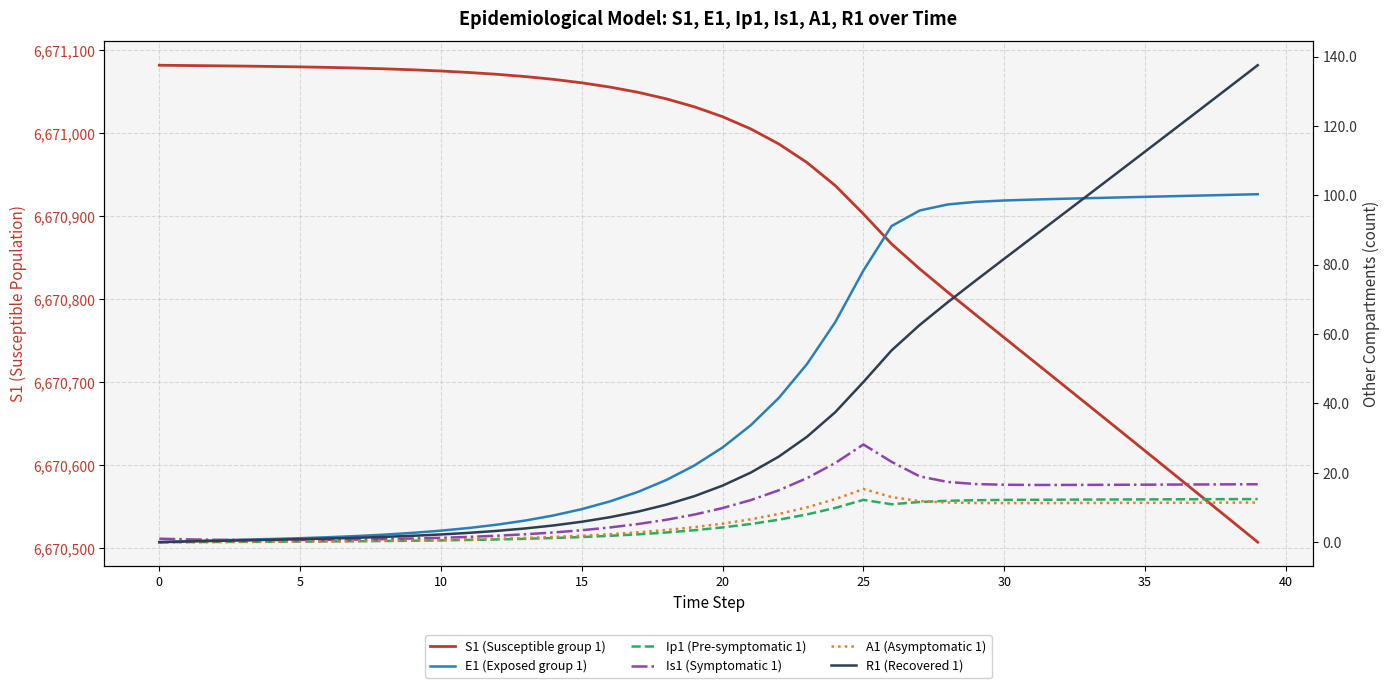

What is the difference between the second highest and minimum values in the R1 (Recovered 1) series?

131.3